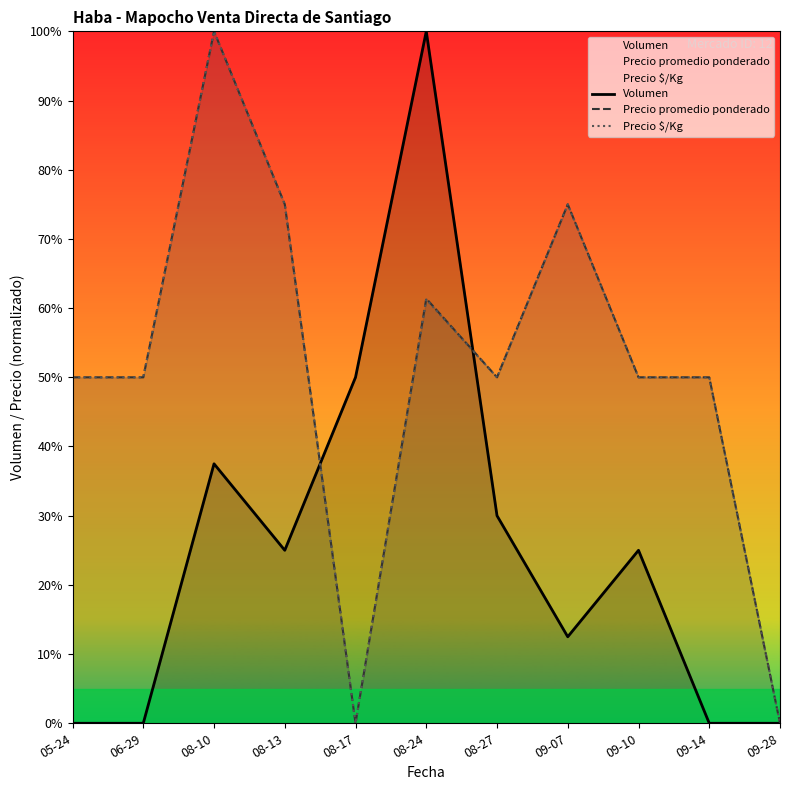

What is the difference between the Volumen values at 09-14 and 08-24?

100.0